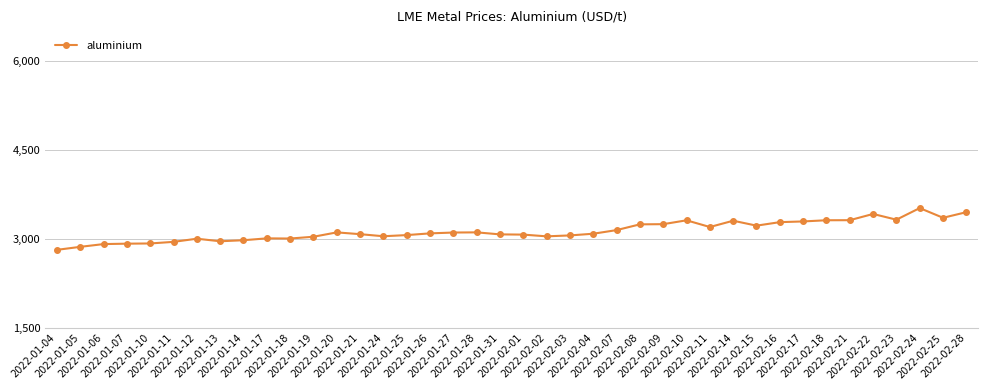

What is the sum of all values?

125278.0